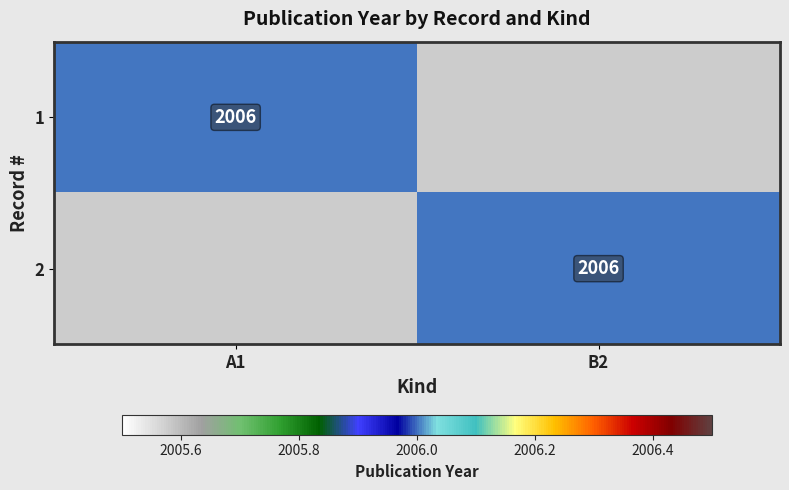

At A1, list the series in order from smallest to largest.

2, 1